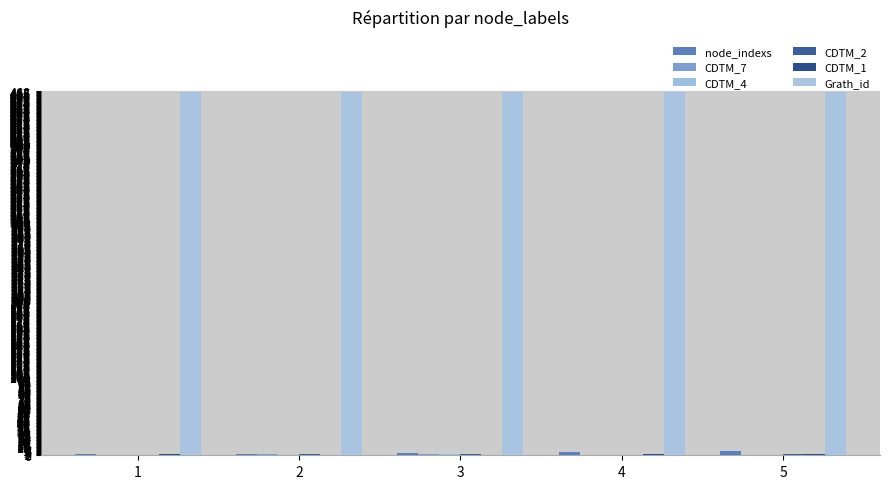

Does the chart contain stacked bars?

No